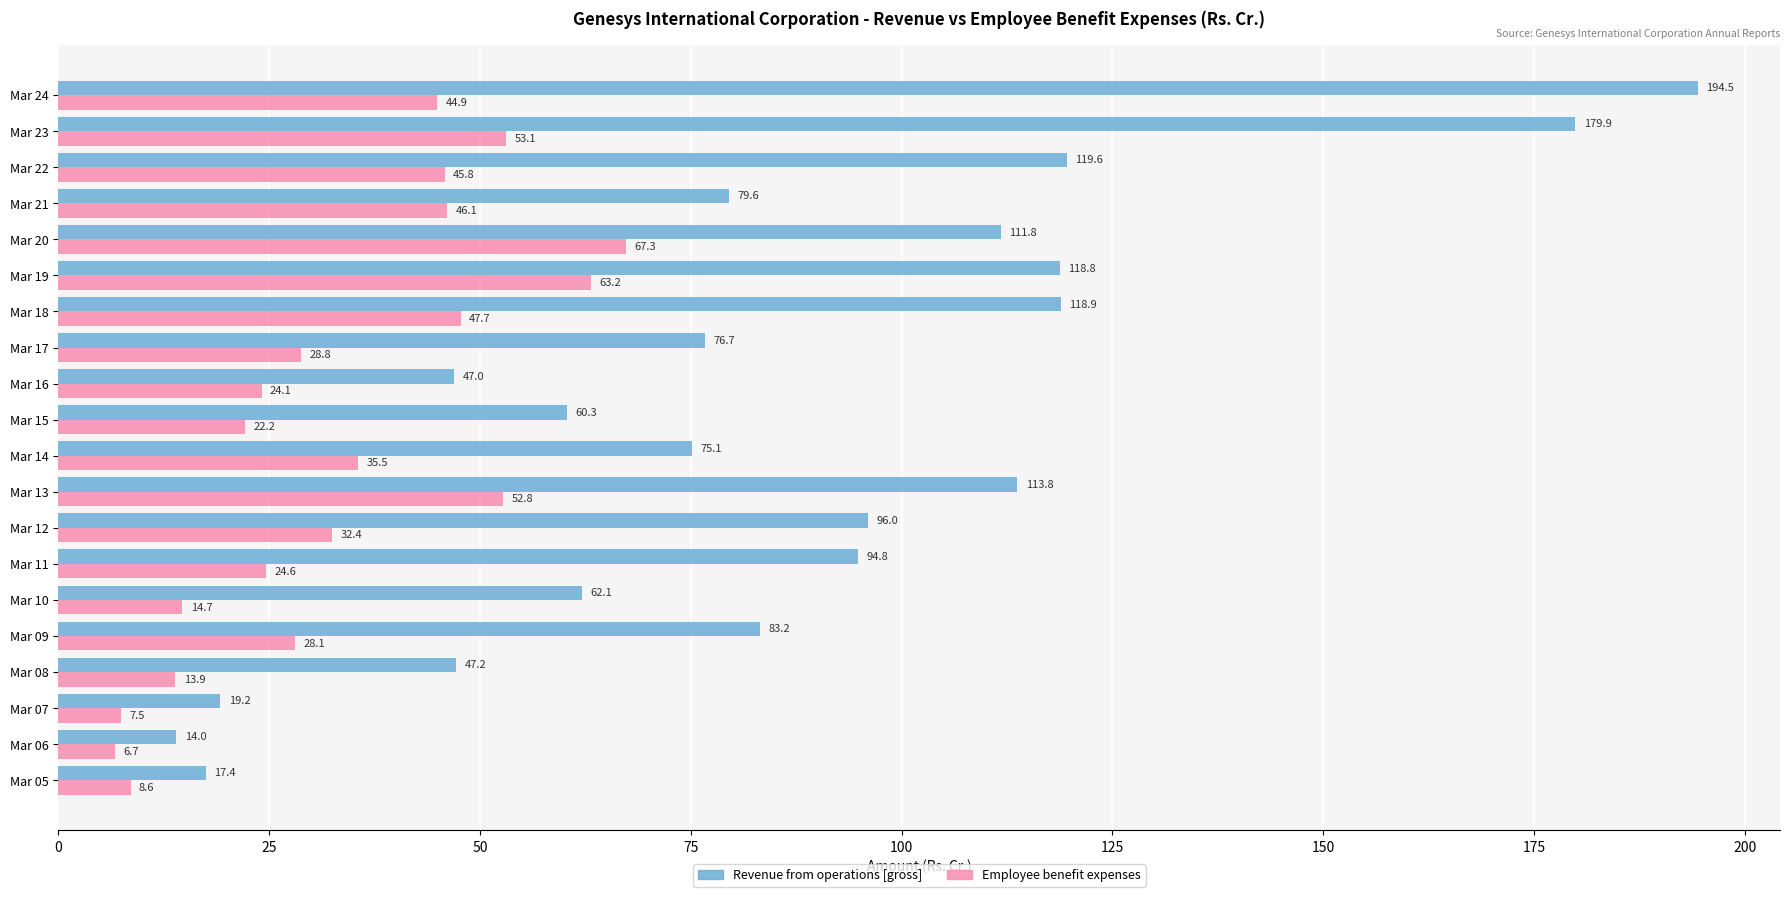

At which category is the sum across all series the highest?

Mar 24